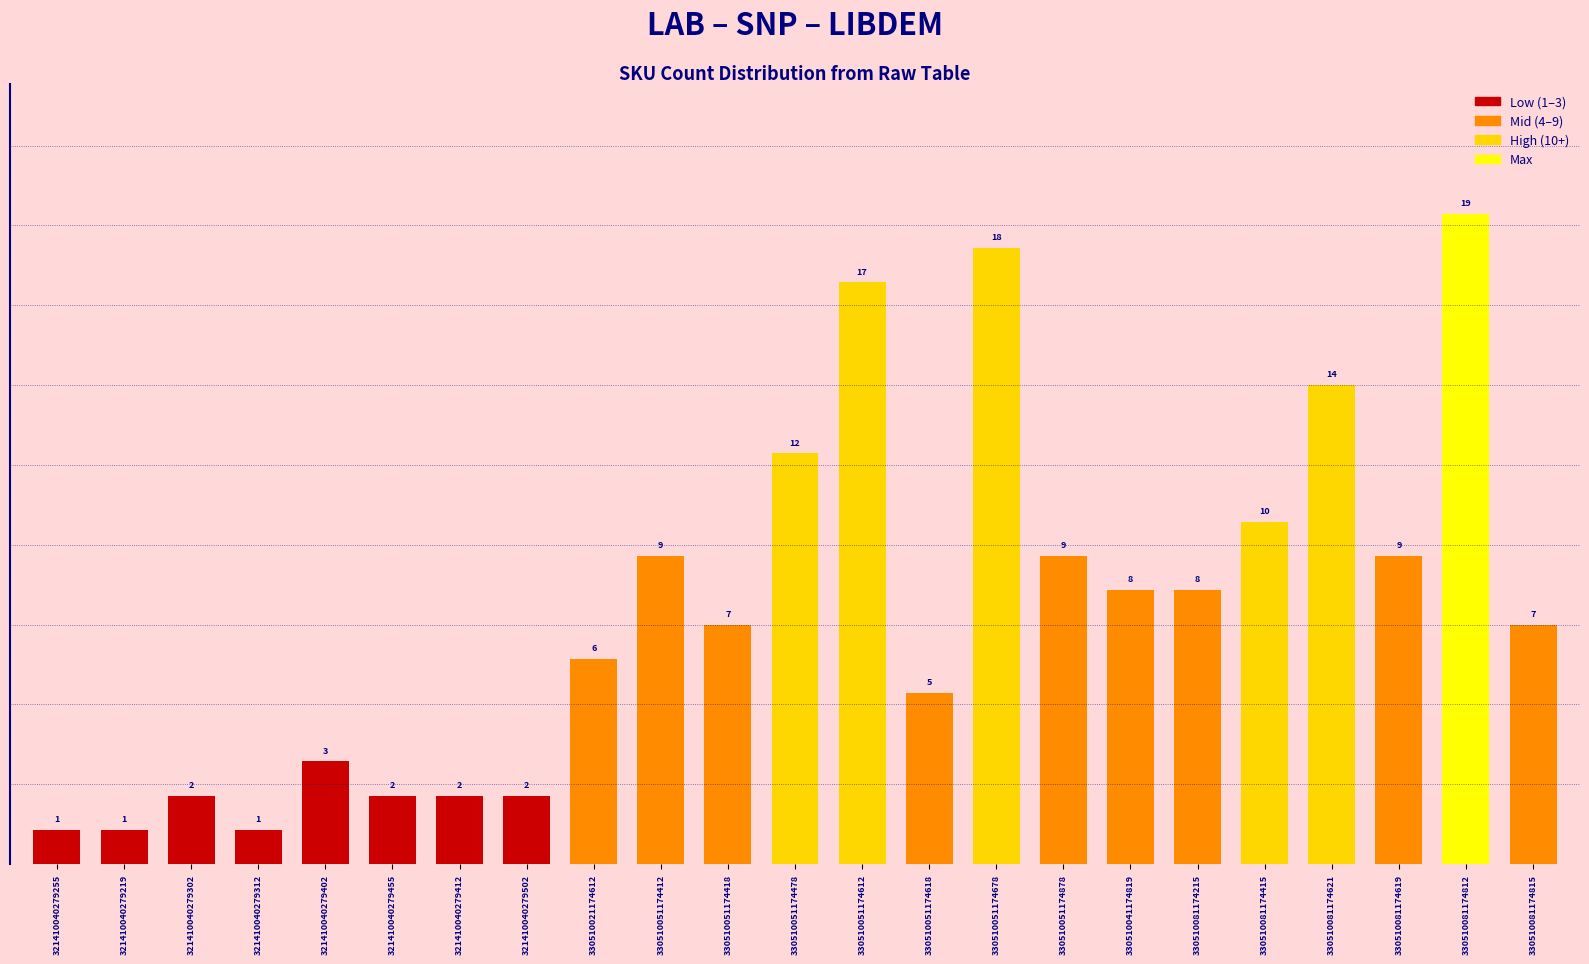

Is it true that the value at 330510051174618 is 7?

False